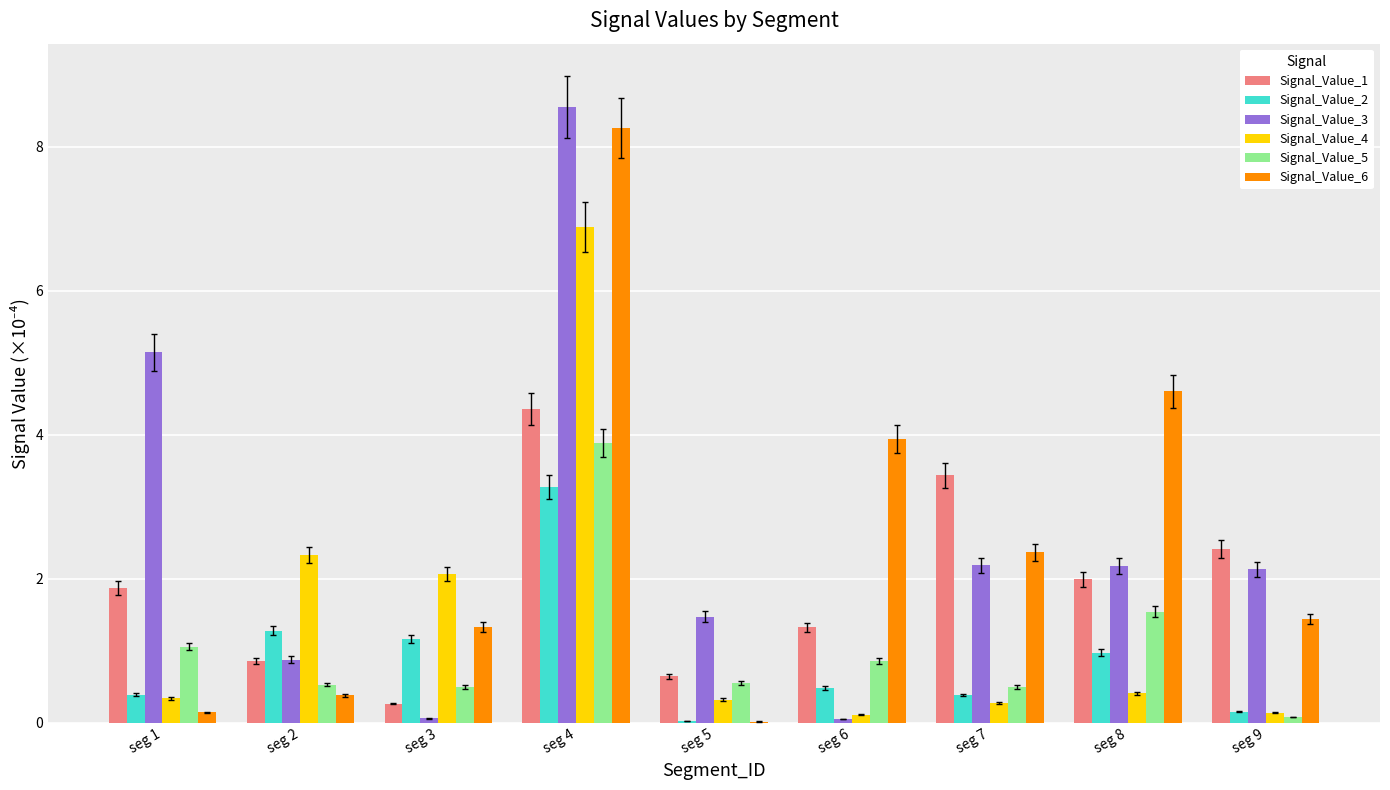

Is it true that Signal_Value_4 equals 2.9 at seg 3?

False